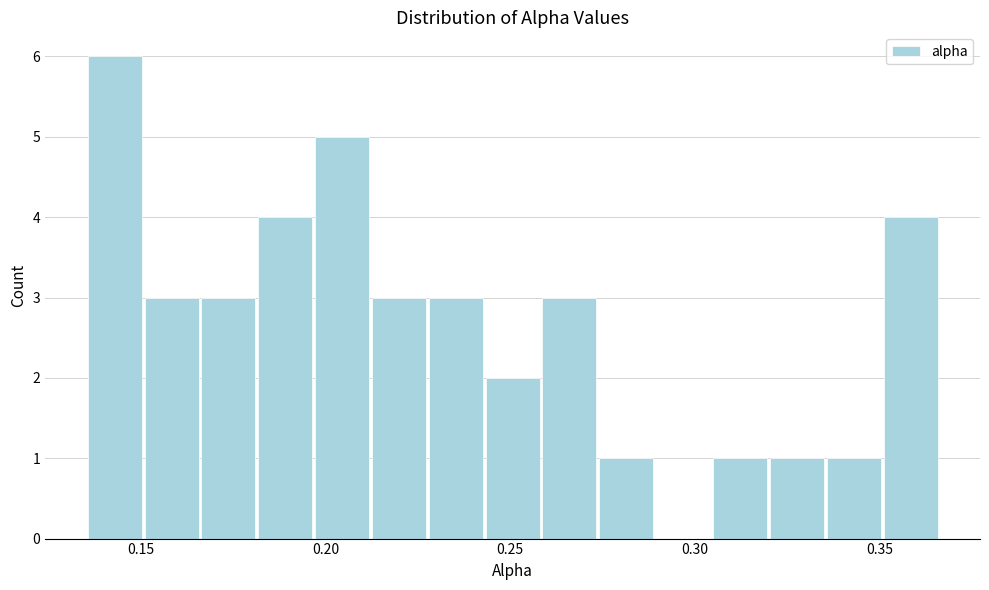

Read against the x-axis, roughly where is the centre of the tallest bar?

0.145